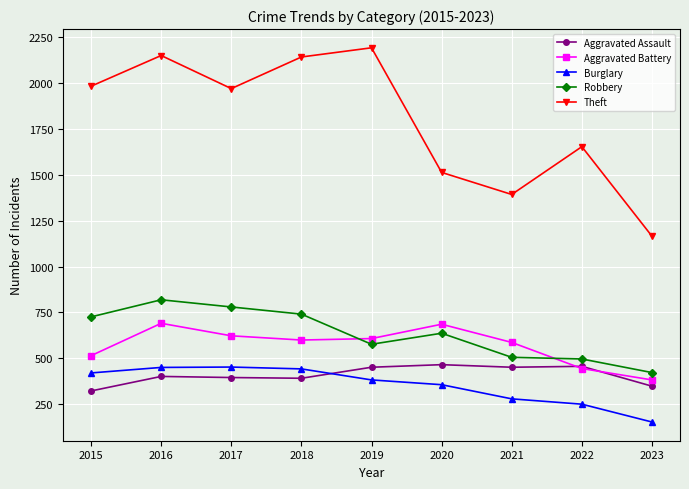

Is the value of Robbery at 2022 greater than the value of Theft at 2015?

No